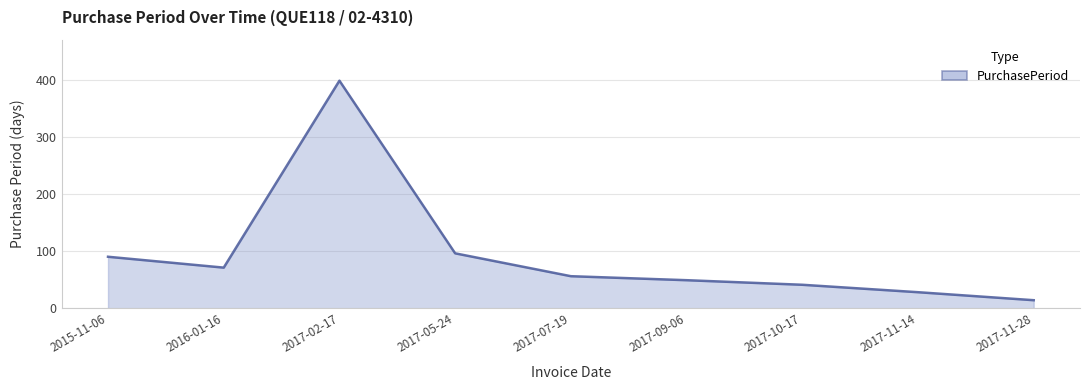

The value at 2017-11-28 is 14. True or false?

True